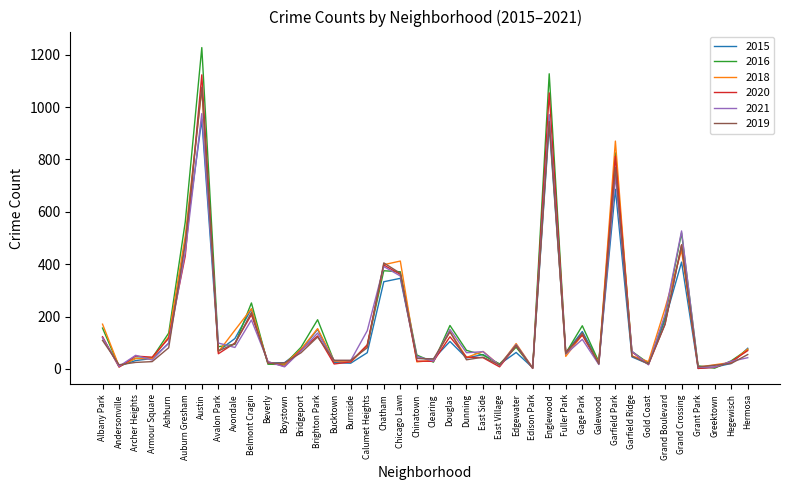

The 2018 series shows 1645 at Austin. True or false?

False